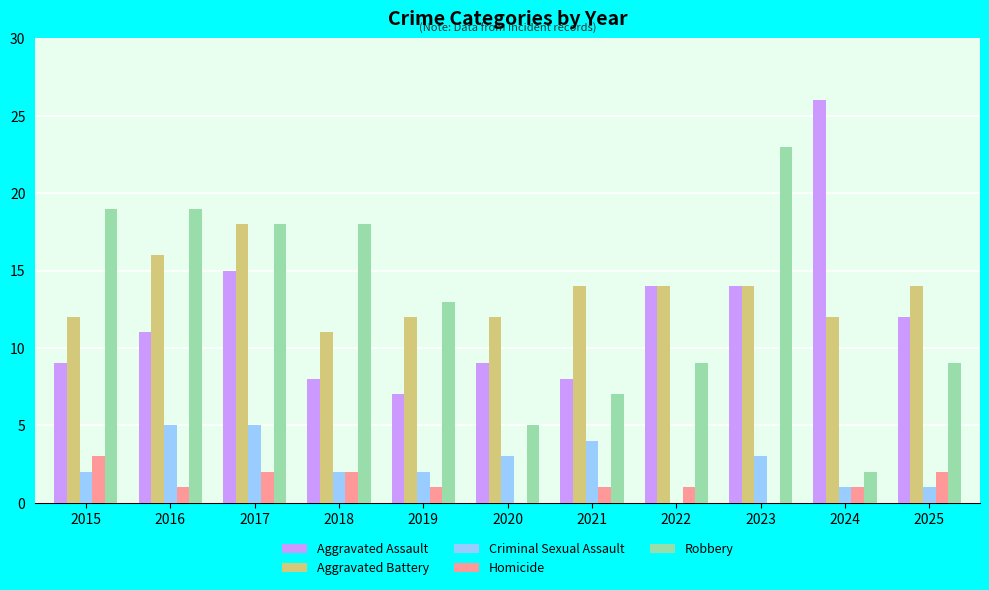

Reading right to left, extract all data points from this chart.

Aggravated Assault: 2025=12	2024=26	2023=14	2022=14	2021=8	2020=9	2019=7	2018=8	2017=15	2016=11	2015=9
Aggravated Battery: 2025=14	2024=12	2023=14	2022=14	2021=14	2020=12	2019=12	2018=11	2017=18	2016=16	2015=12
Criminal Sexual Assault: 2025=1	2024=1	2023=3	2022=0	2021=4	2020=3	2019=2	2018=2	2017=5	2016=5	2015=2
Homicide: 2025=2	2024=1	2023=0	2022=1	2021=1	2020=0	2019=1	2018=2	2017=2	2016=1	2015=3
Robbery: 2025=9	2024=2	2023=23	2022=9	2021=7	2020=5	2019=13	2018=18	2017=18	2016=19	2015=19